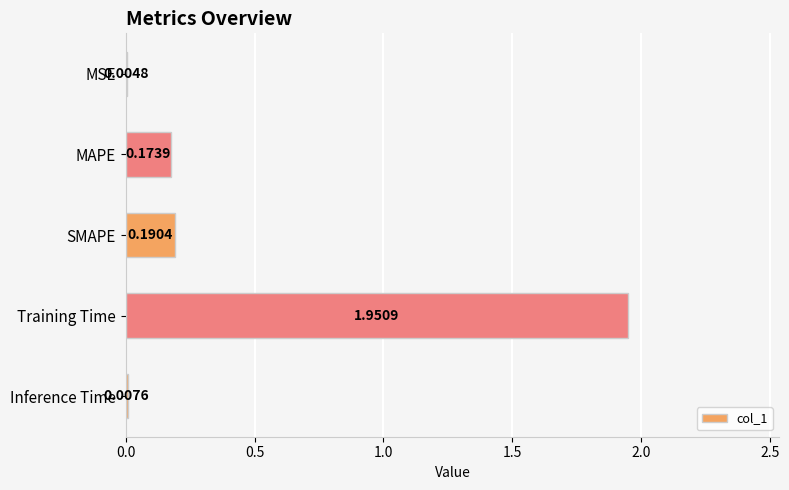

Are the bars grouped side by side (vs. stacked)?

No